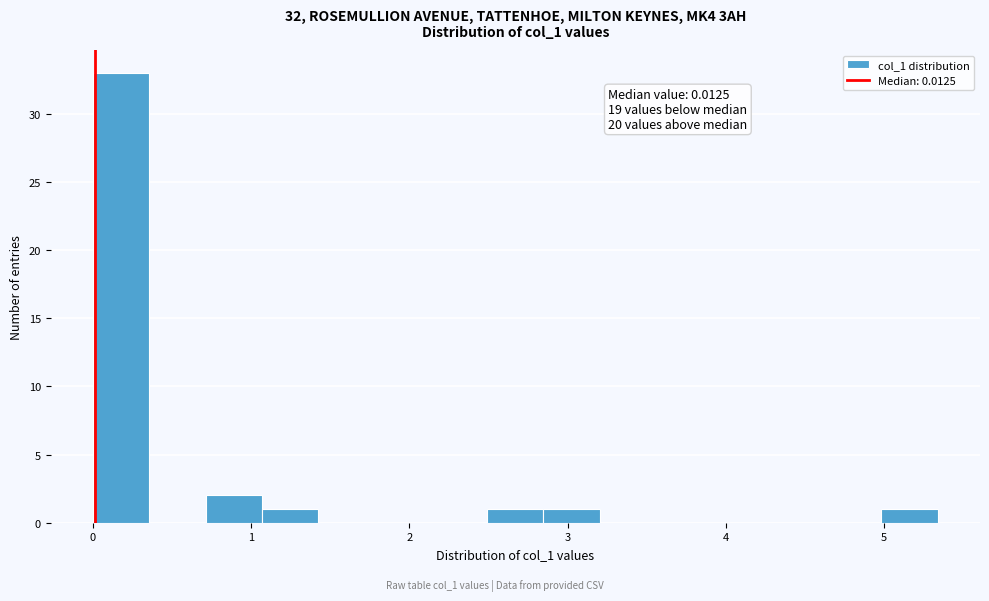

Read against the x-axis, roughly where is the centre of the tallest bar?

0.2